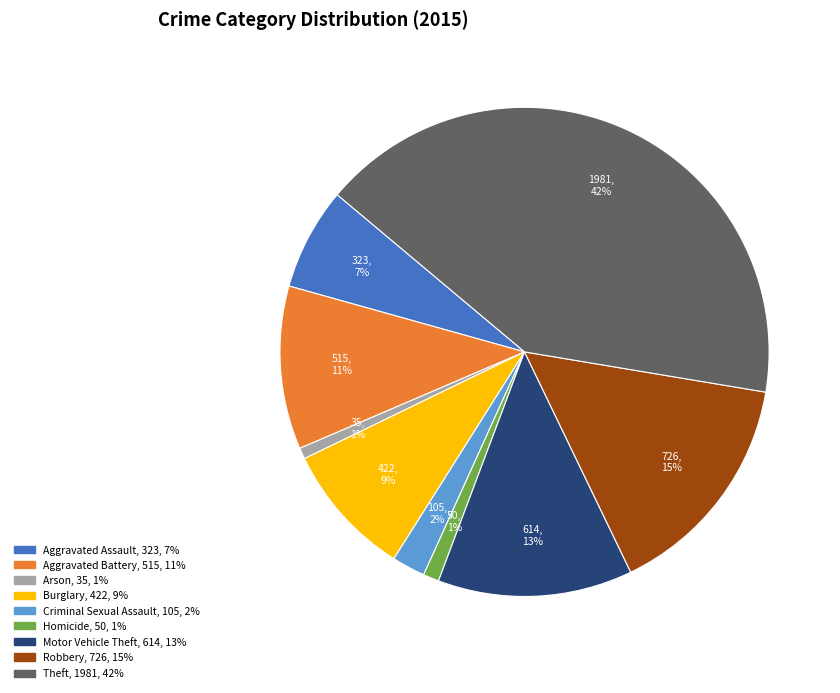

To the nearest percent, what is the average slice percentage?

11%